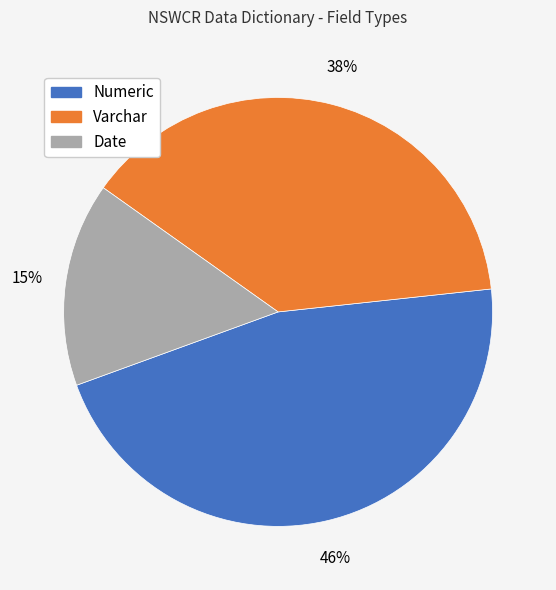

Between Numeric and Date, which is larger?

Numeric